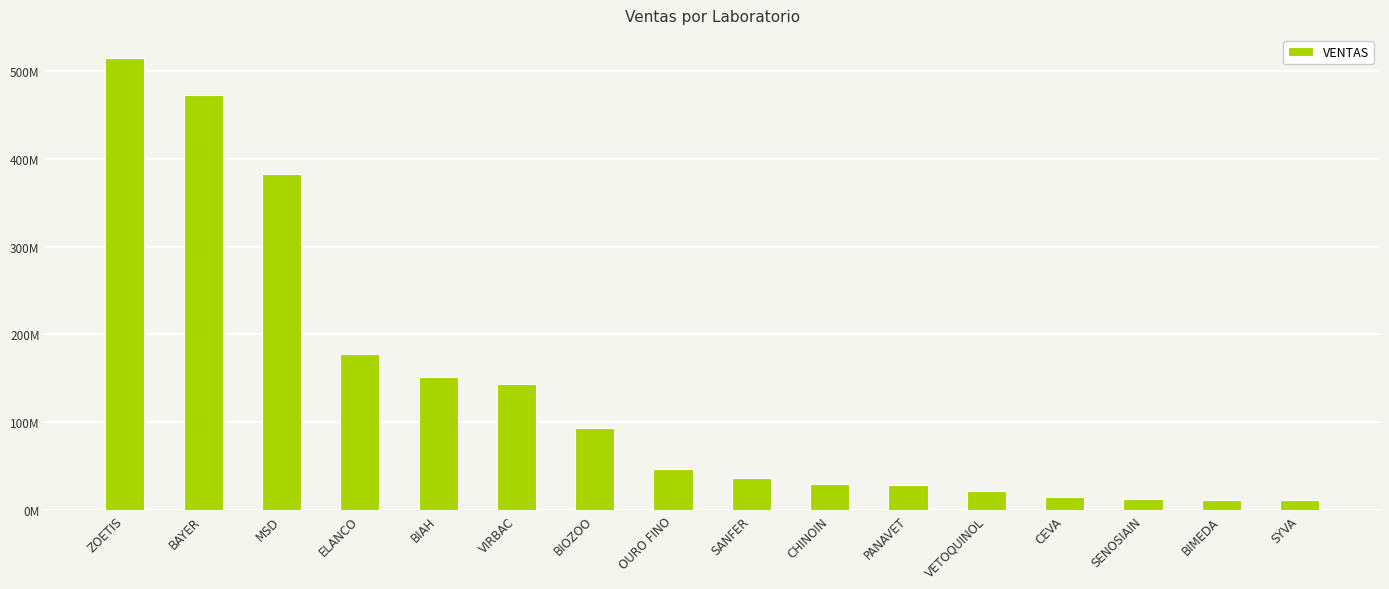

Reading left to right, extract all data points from this chart.

ZOETIS=515312732.9	BAYER=473056948.8	MSD=382425877.5	ELANCO=177736853.3	BIAH=151162376.2	VIRBAC=143413513.0	BIOZOO=93097726.9	OURO FINO=46580474.0	SANFER=36208069.9	CHINOIN=30070370.4	PANAVET=28249124.2	VETOQUINOL=22309186.2	CEVA=15173868.9	SENOSIAIN=12491127.0	BIMEDA=11700770.4	SYVA=11321828.6